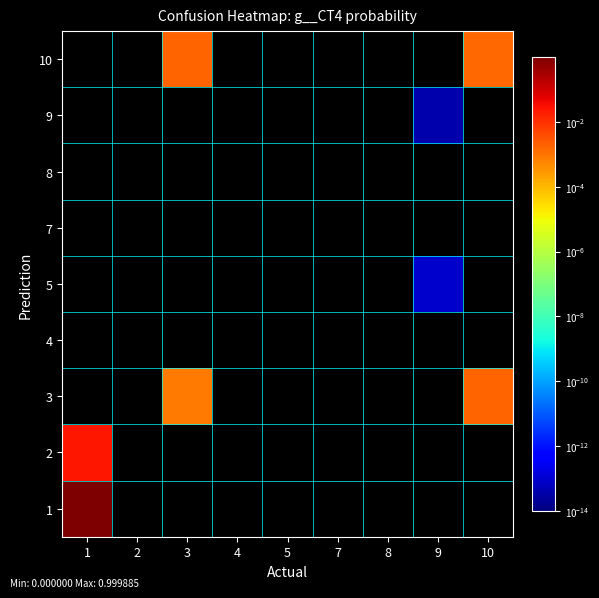

At which category is the sum across all series the highest?

1